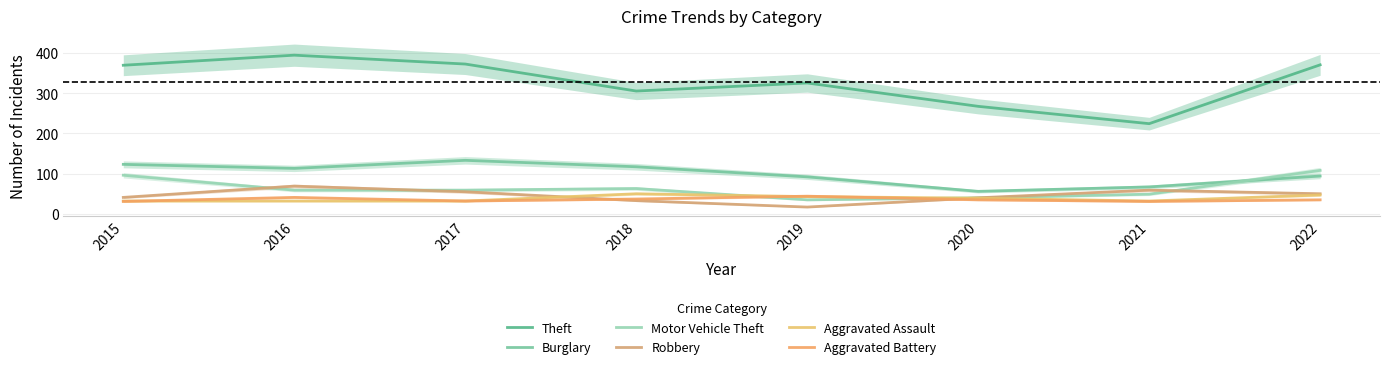

What is the total value across all series at 2015?

692